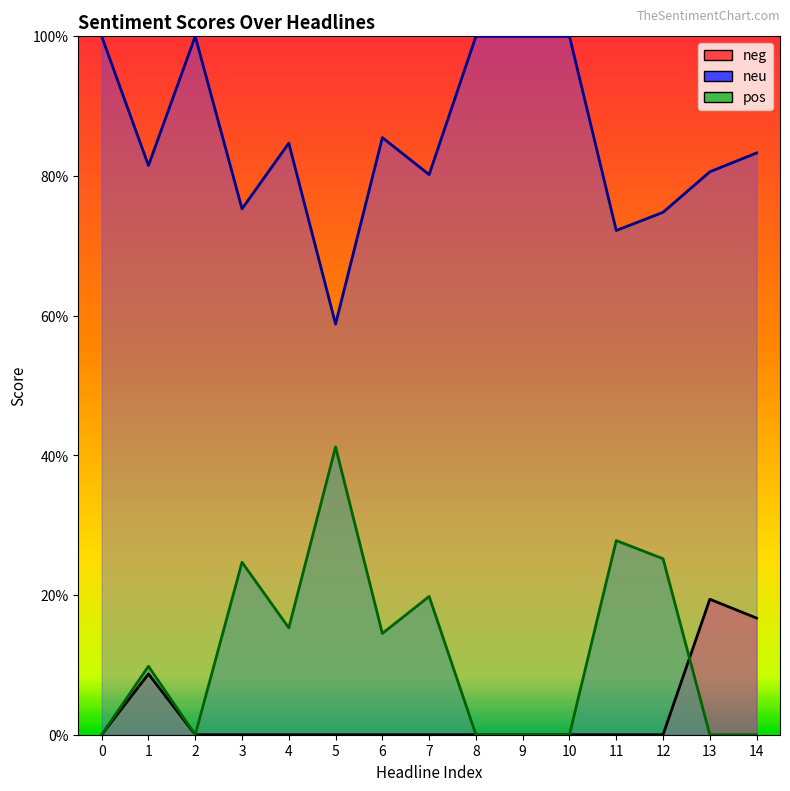

Is the value of neg_line at 13 greater than the value of pos_line at 5?

No